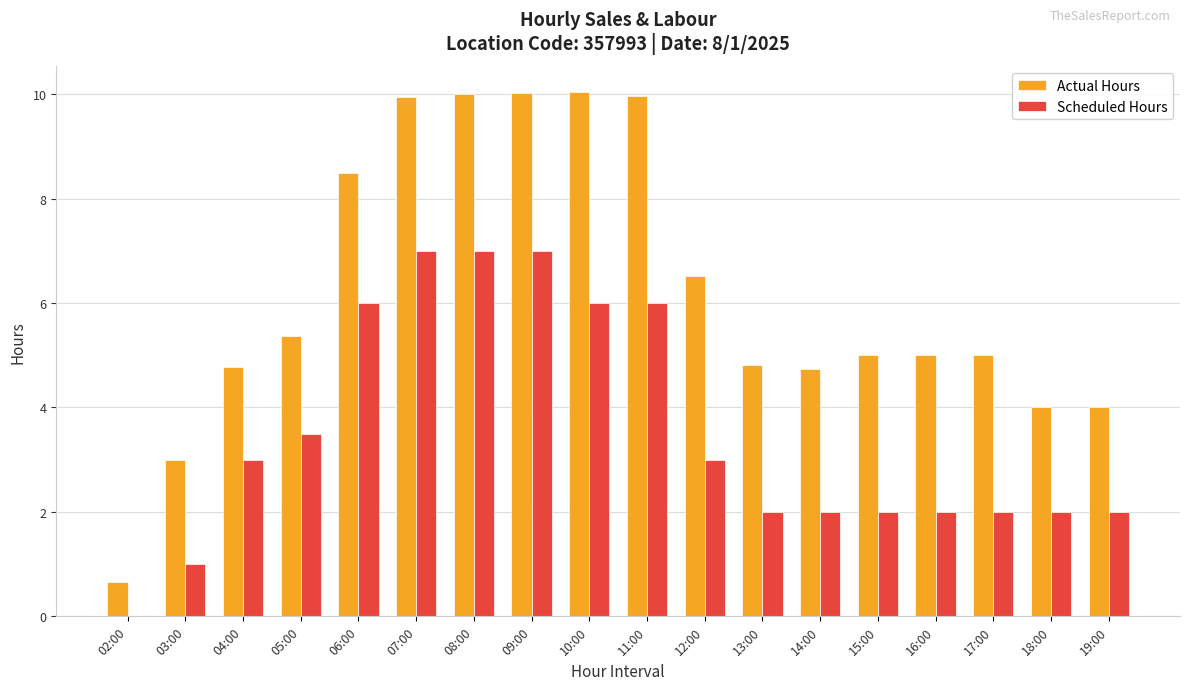

What is the sum of all Scheduled Hours values?

63.5